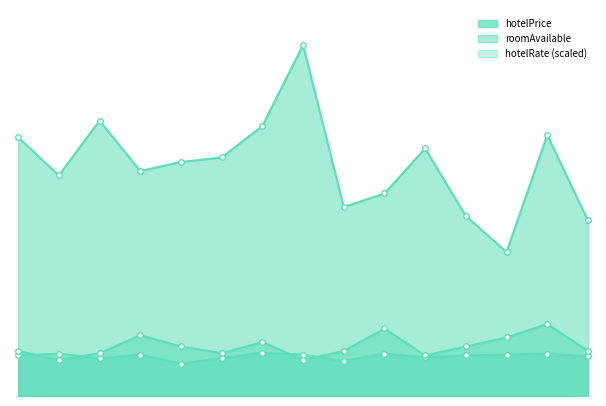

How many values in the hotelPrice series exceed 520?

7